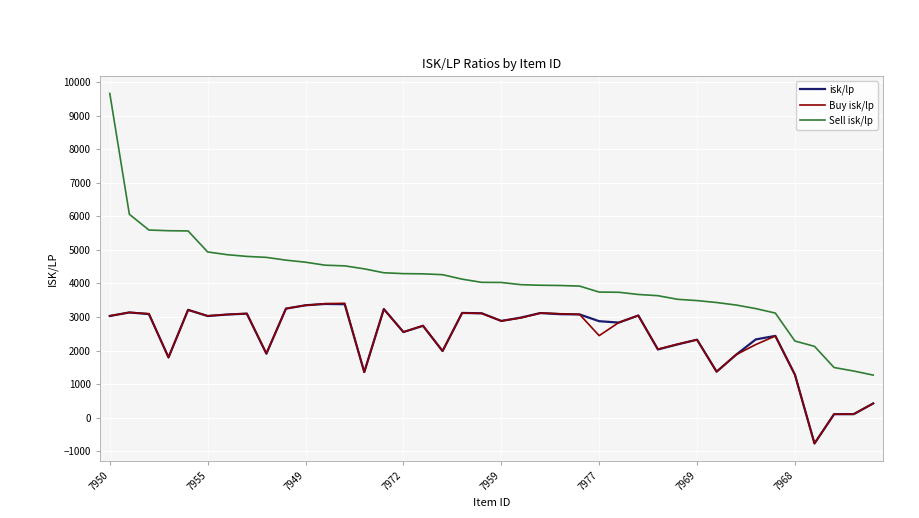

Which series has the largest total across all categories?

Sell isk/lp